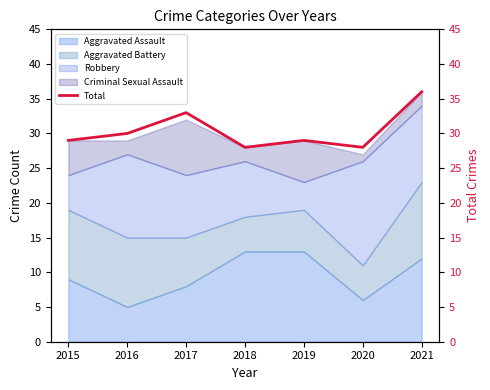

Approximately how many times larger is the value at 2017 compared to 2019?

1.1